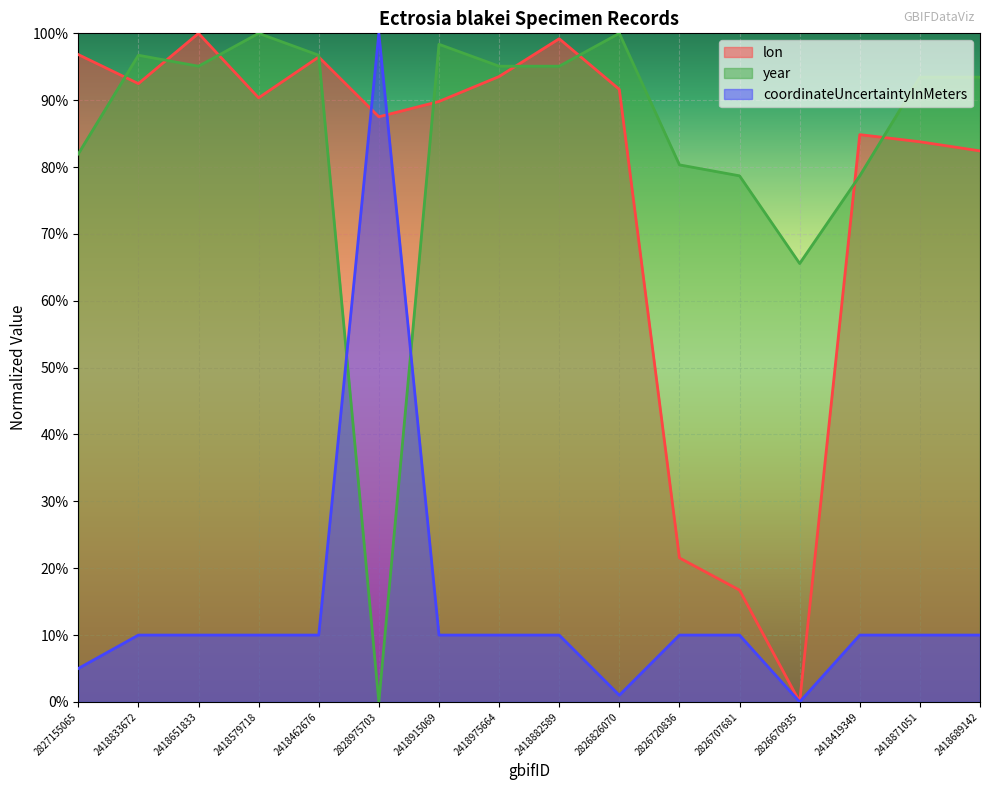

What is the sum of all lon values?

12.3